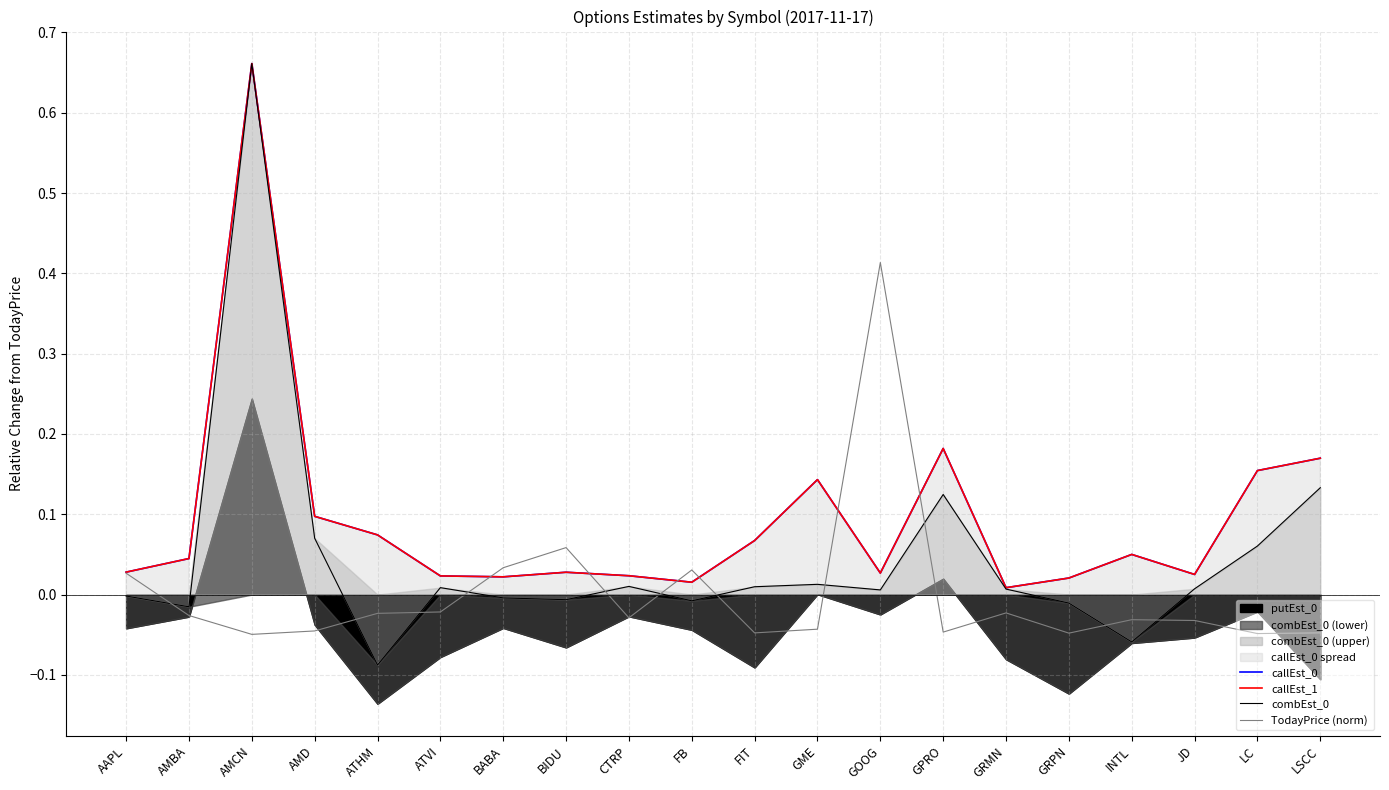

What position from the right is JD?

3